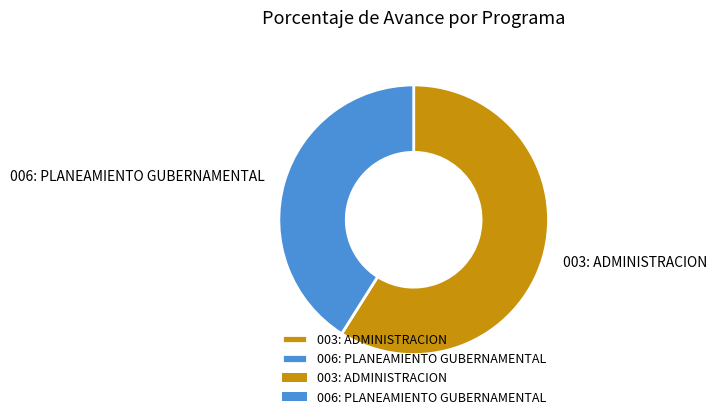

Is it true that 006: PLANEAMIENTO GUBERNAMENTAL is 49% of the pie?

False